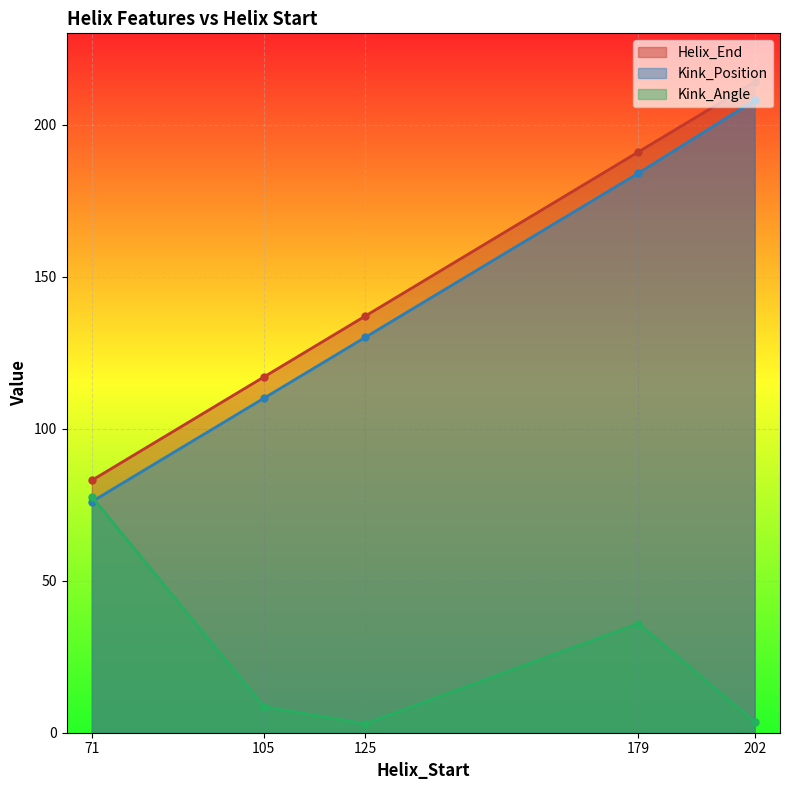

Which has a higher value, 179 or 105?

179